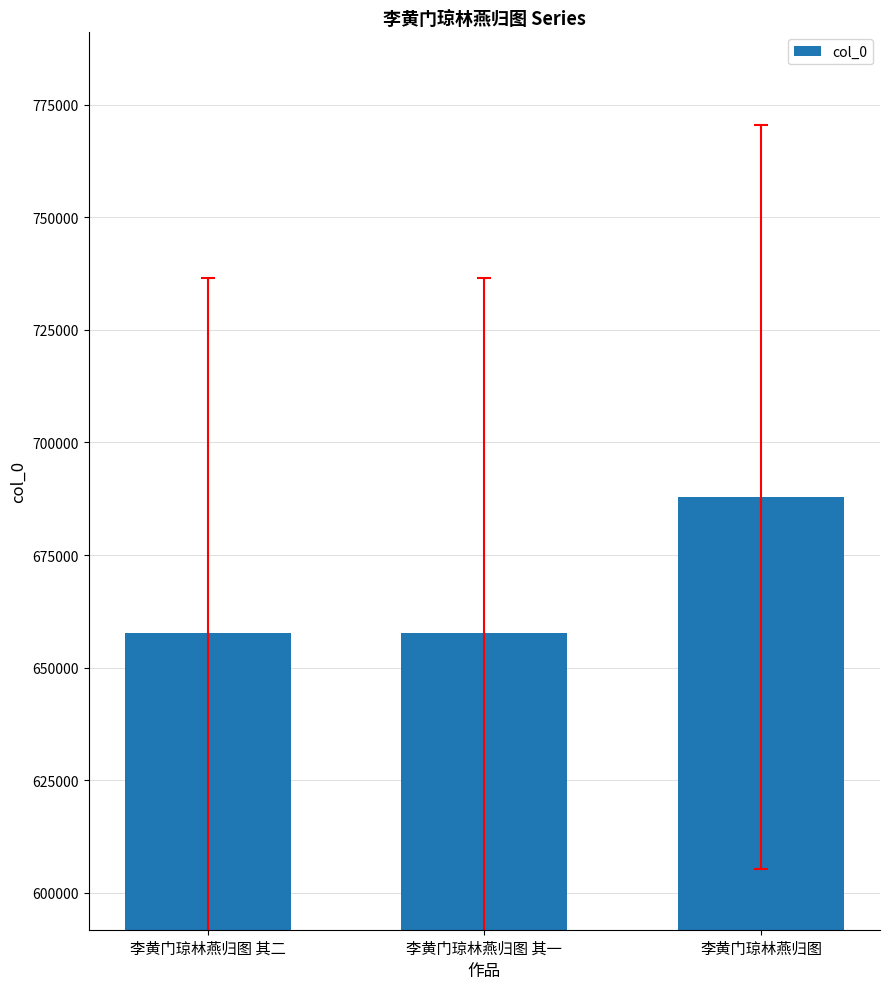

What position from the left is 李黄门琼林燕归图 其一?

2